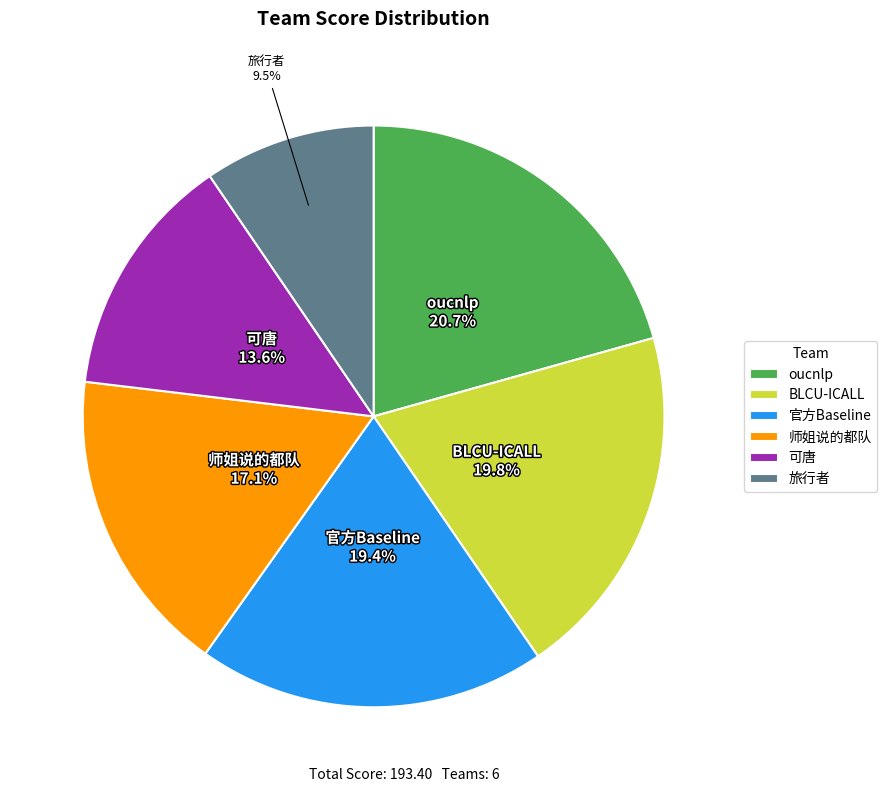

How many slices are in this pie chart?

6